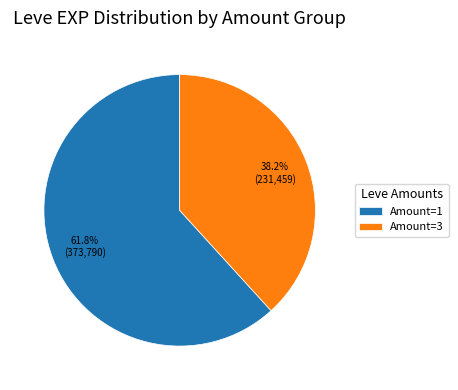

Which category has the biggest portion of the pie?

Amount=1